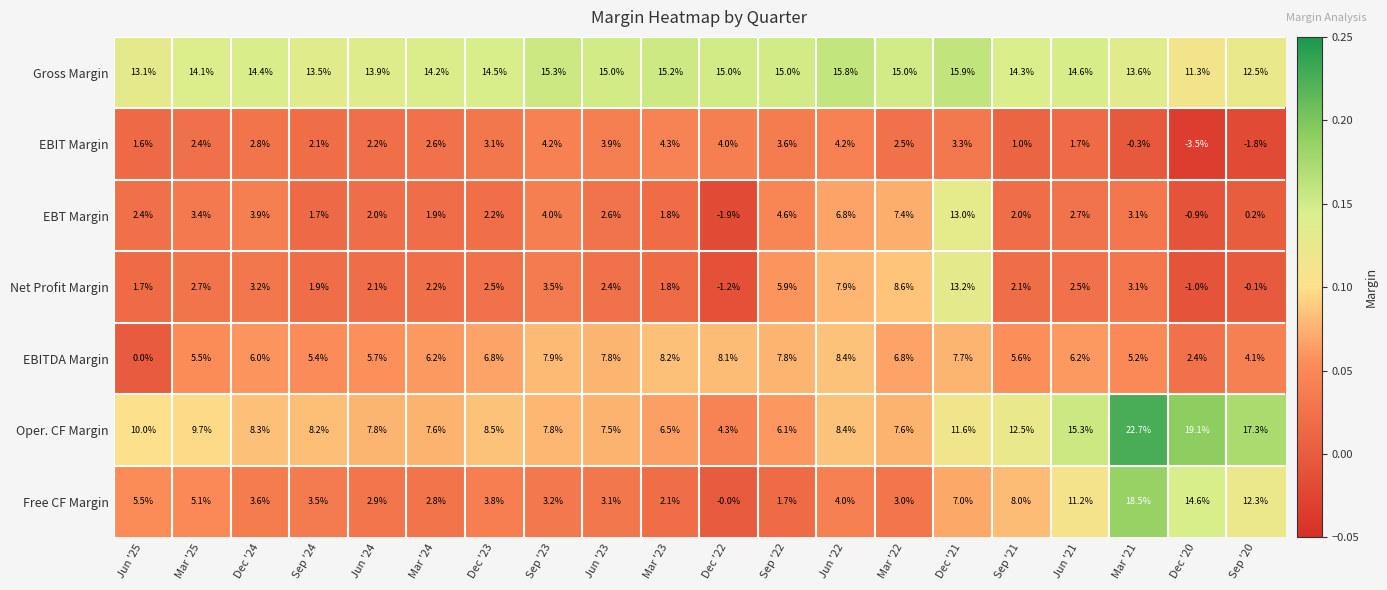

Which series has the widest spread of values?

Free CF Margin